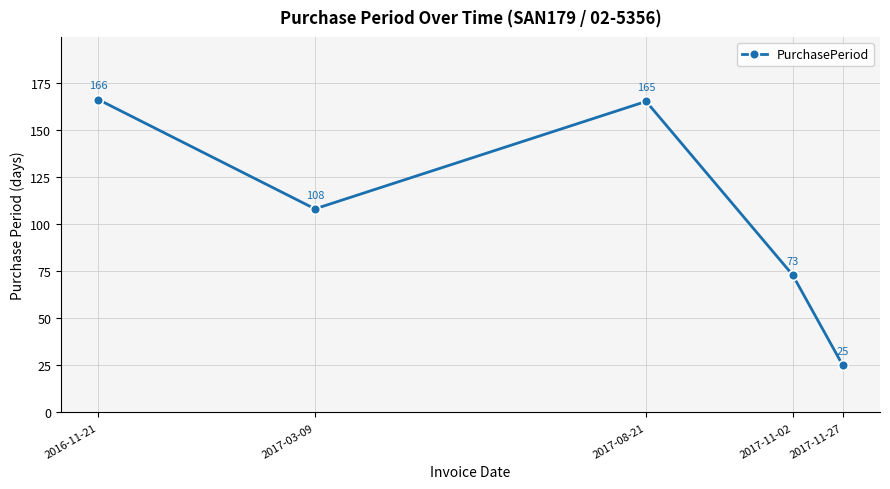

Does the chart display data point markers on the line(s)?

Yes